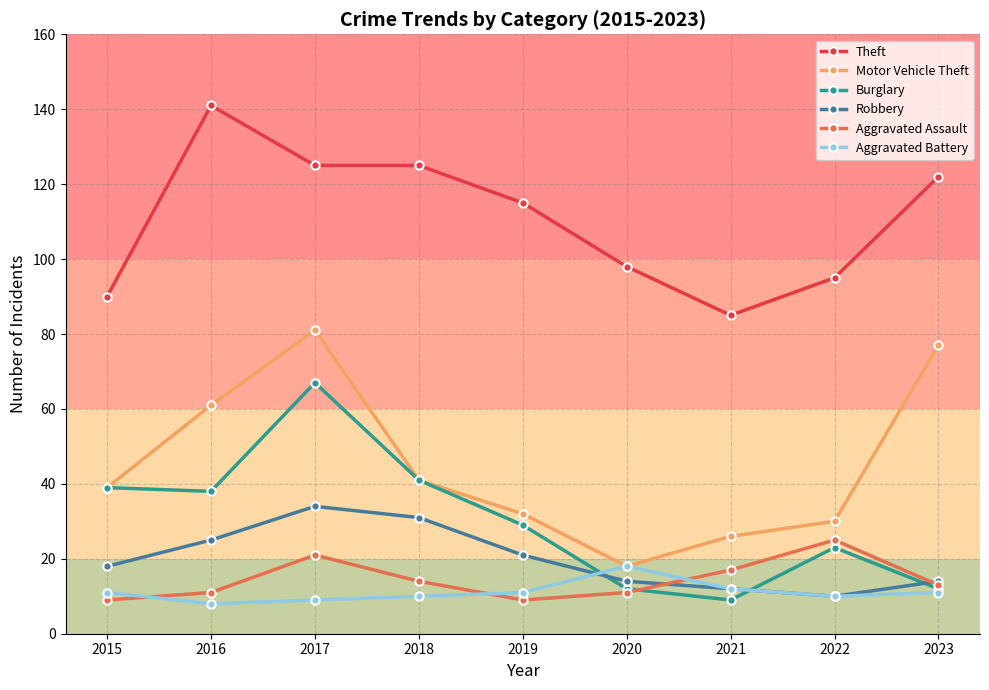

What is the difference between the second highest and second lowest values in the Aggravated Assault series?

12